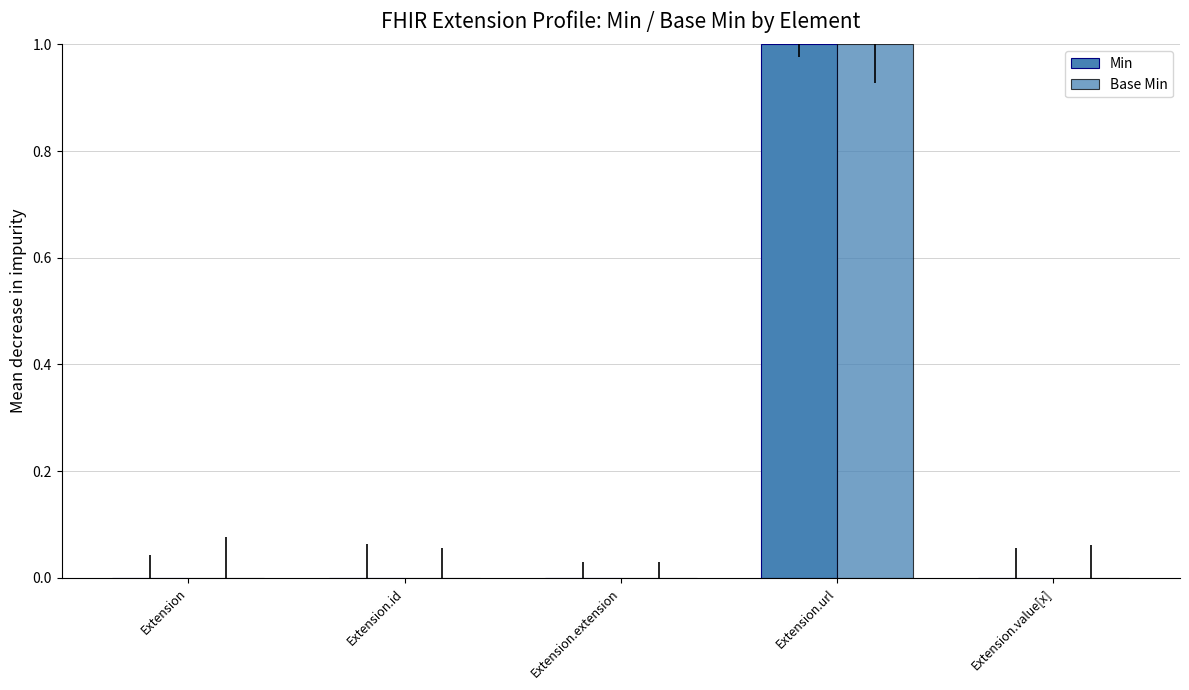

Are the bars horizontal?

No